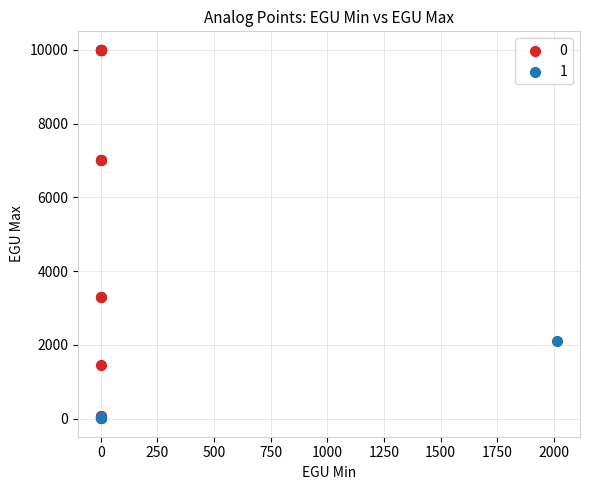

What are all the series names shown in the legend?

0, 1